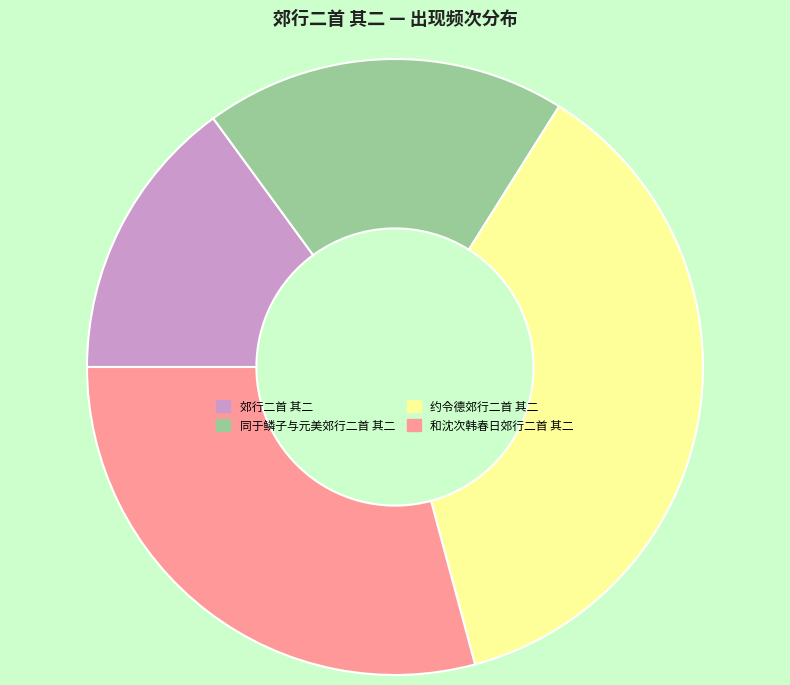

Which slice is the largest?

约令德郊行二首 其二